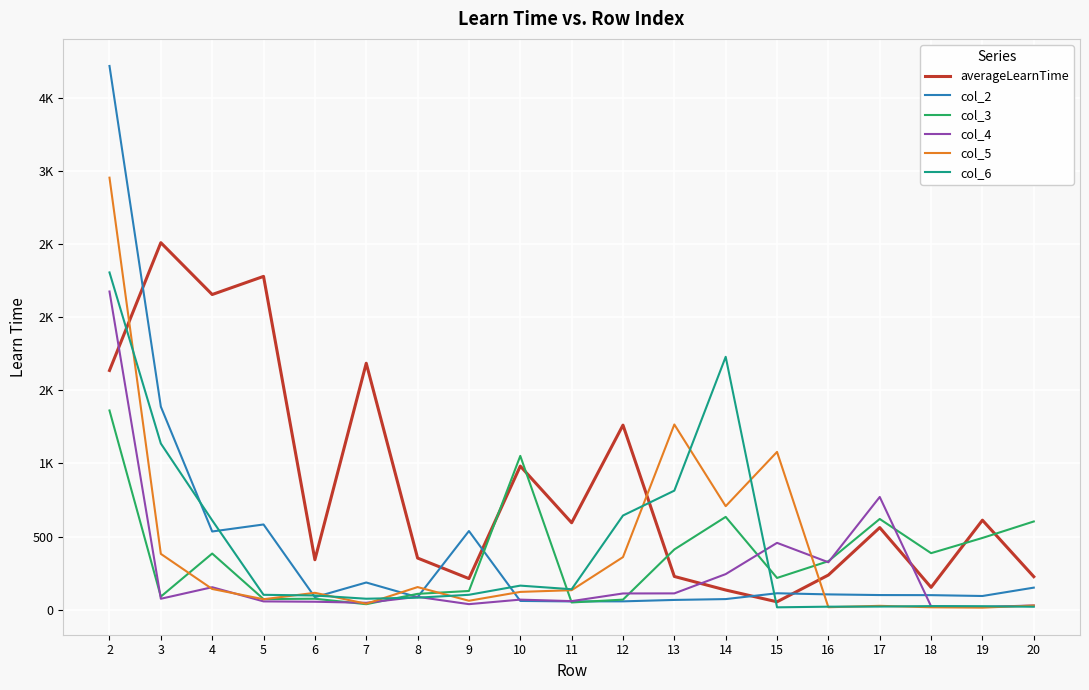

Between 15 and 20, which series saw the biggest shift?

col_5